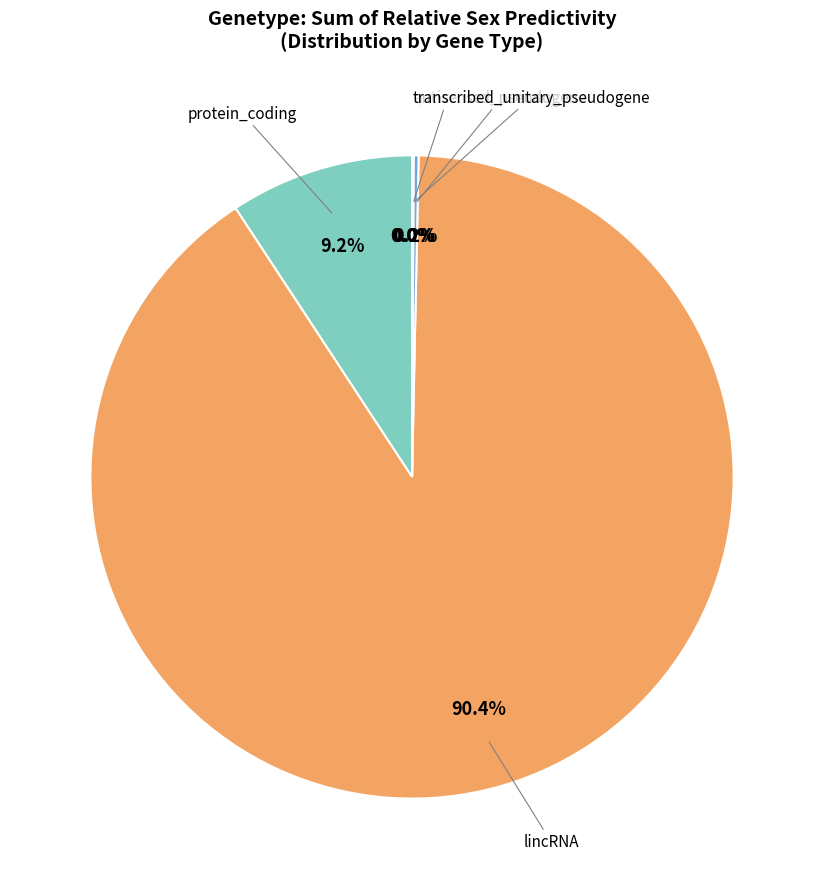

How many slices are in this pie chart?

5